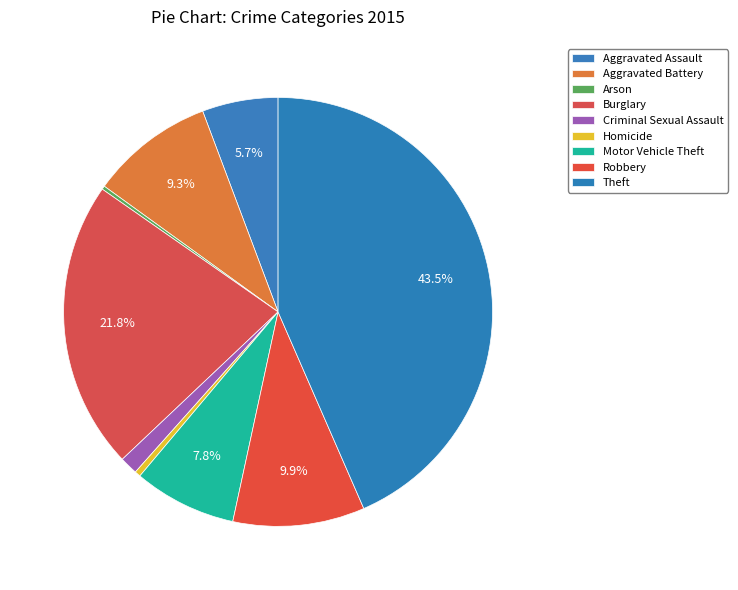

How many segments does this pie chart have?

9